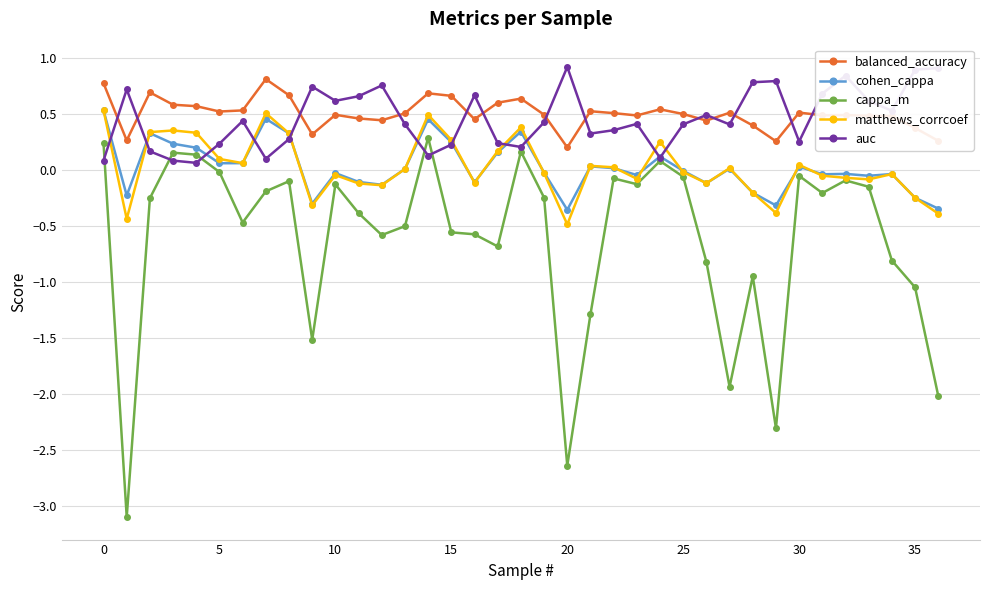

Which series has the widest spread of values?

cappa_m